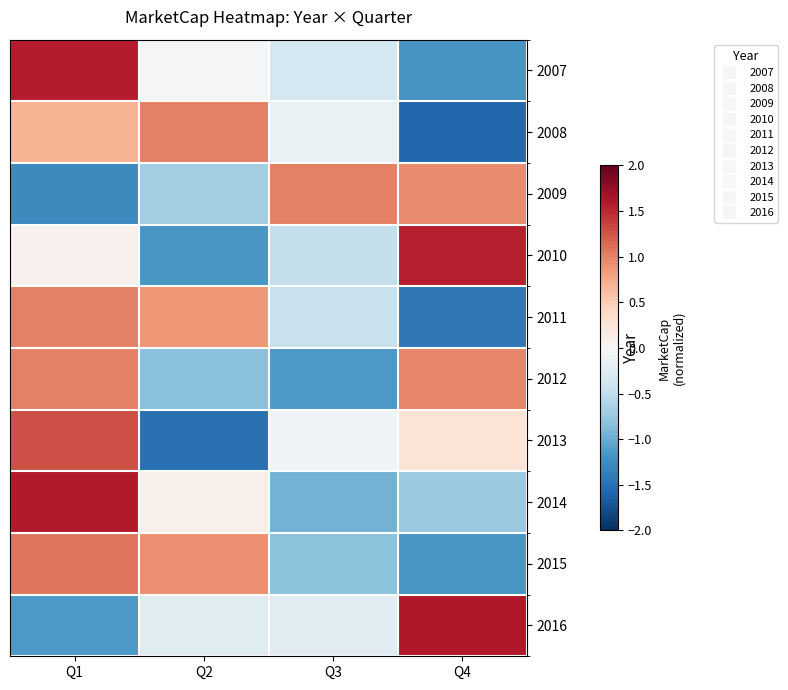

At which category does the chart reach its minimum across all series?

Q4